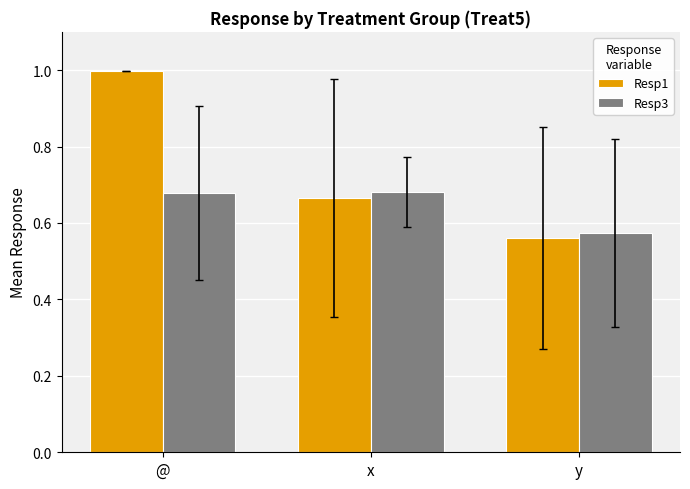

What is the maximum value shown in the chart?

1.0